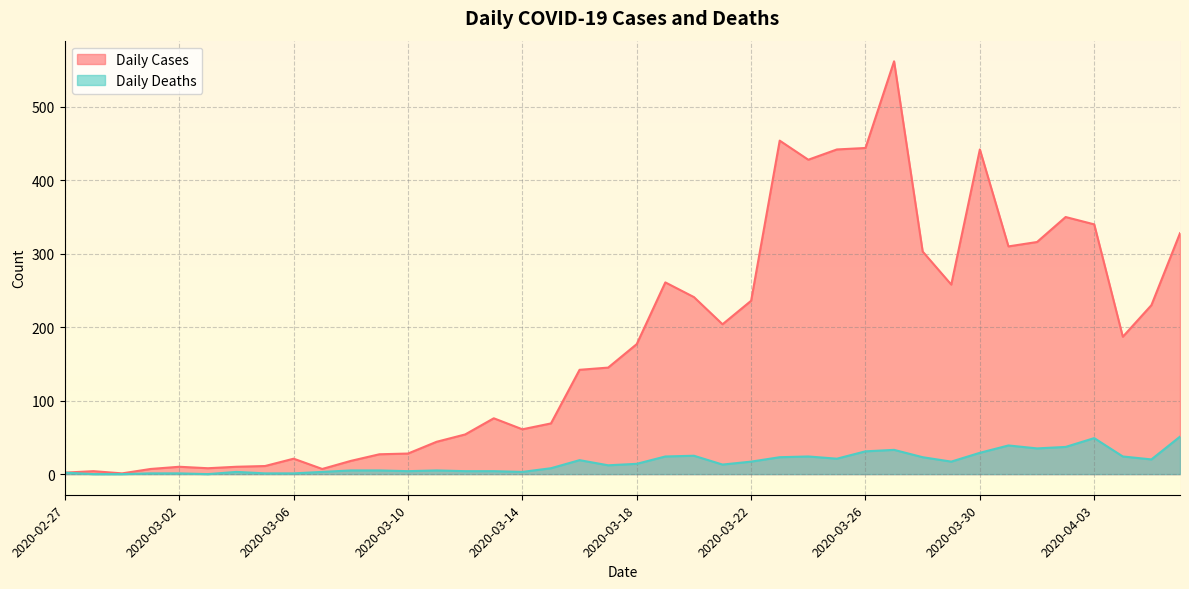

What is the label of the 6th point from the right?

2020-04-01